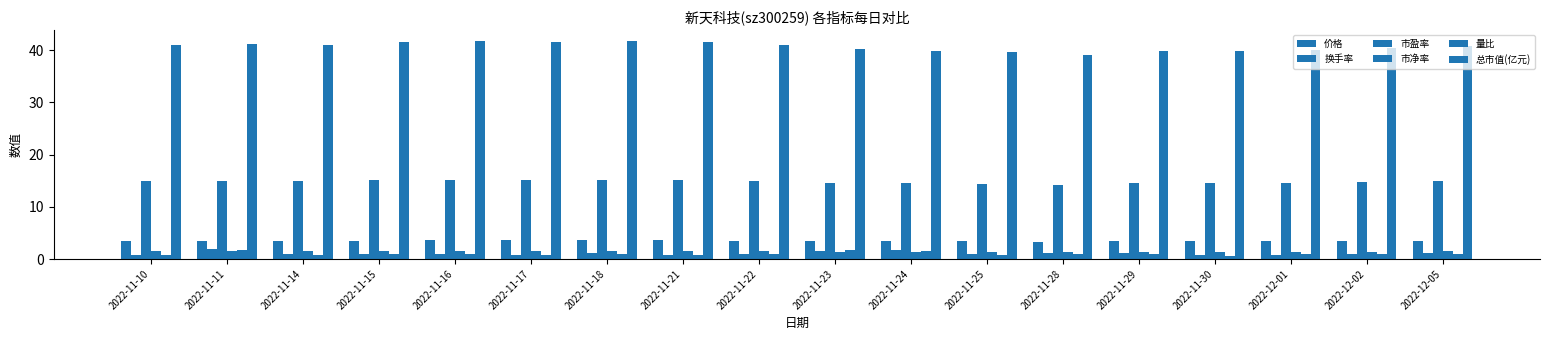

What is the spread (max minus min) of values at 2022-11-23?

38.8